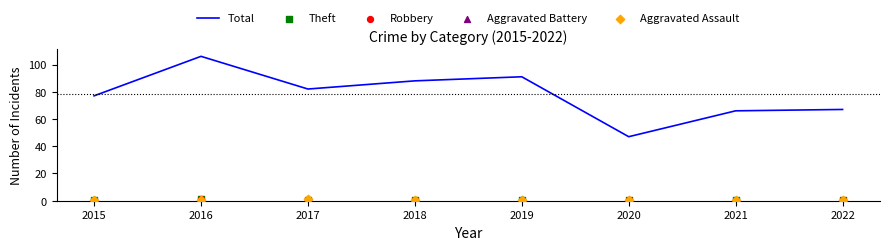

What are all the series names shown in the legend?

Total, Theft, Robbery, Aggravated Battery, Aggravated Assault